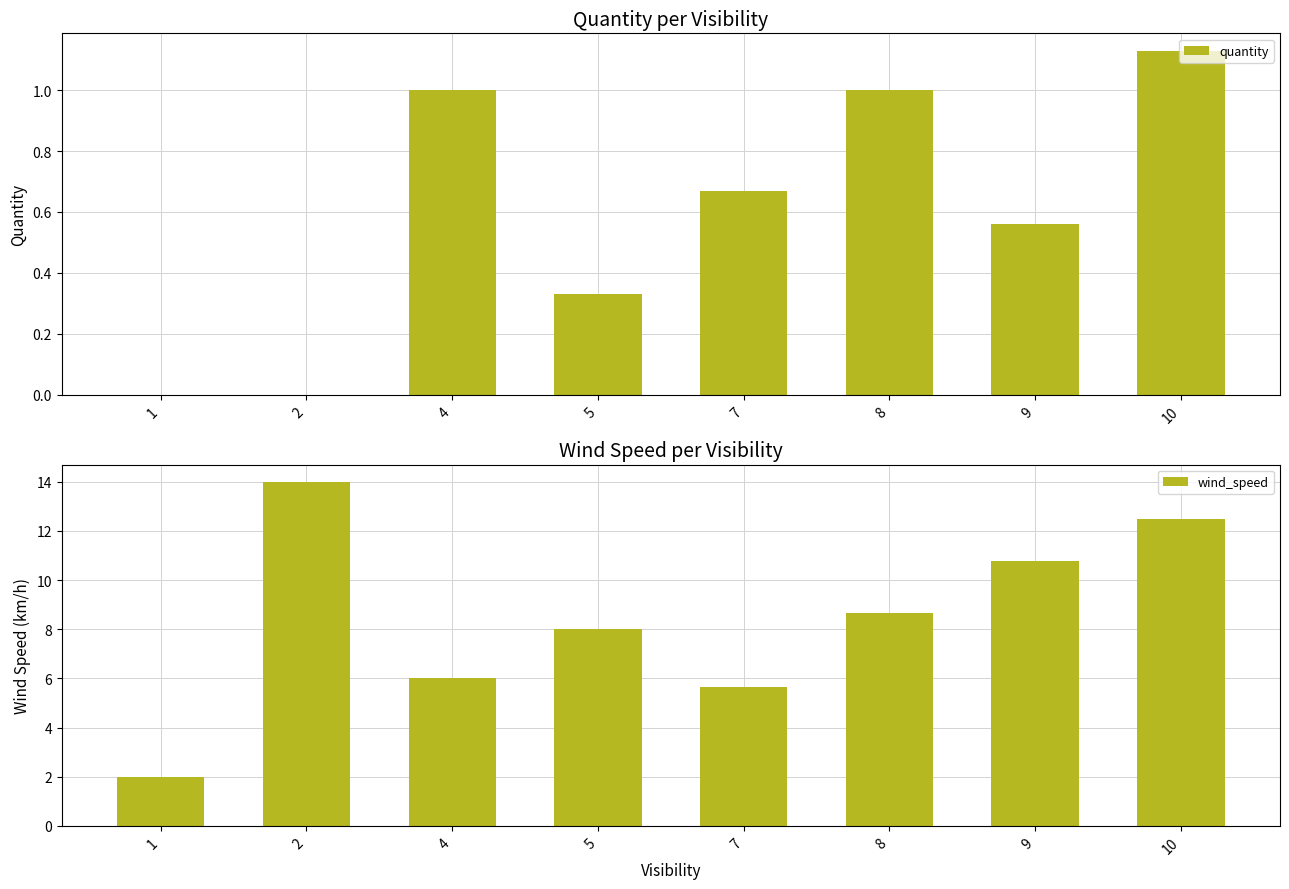

What is the value of the quantity bar at the 6th from the left?

1.0